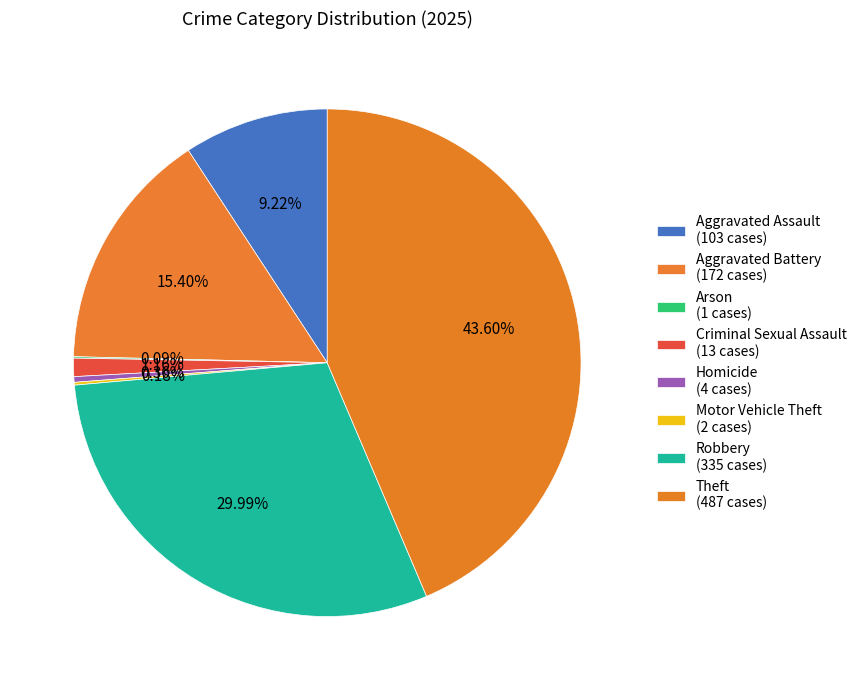

Is there any slice that represents more than half of the pie?

No